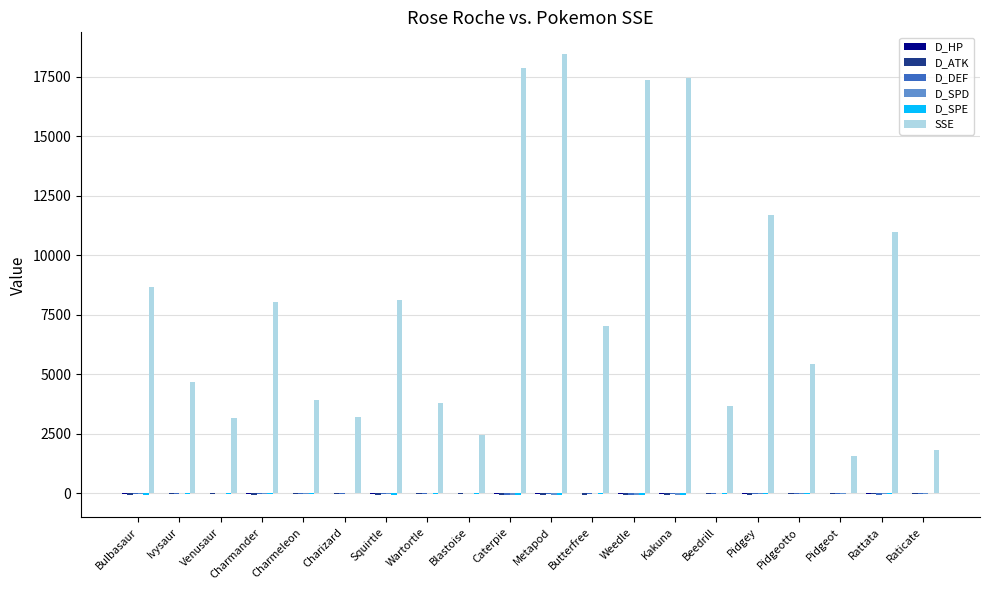

Between Charizard and Rattata, which series saw the biggest shift?

SSE